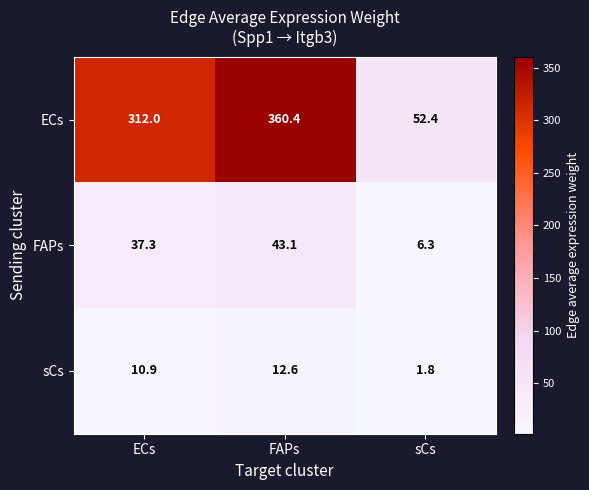

What is the total value across all series at FAPs?

416.1